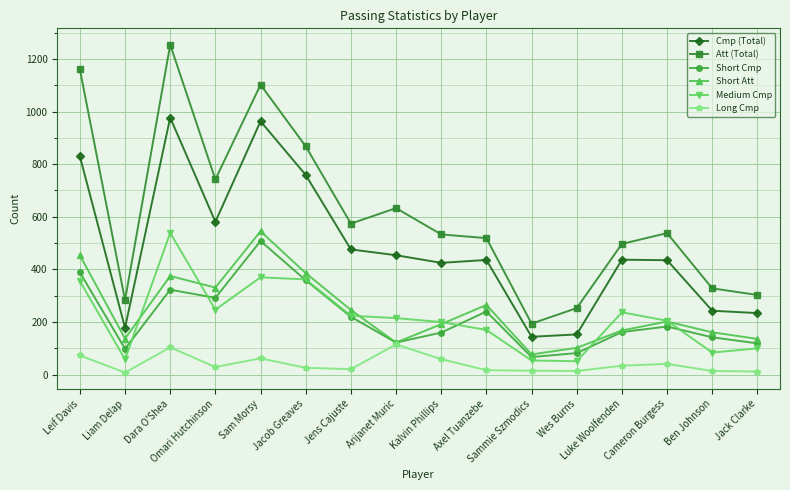

Which series has the largest range (max minus min)?

Att (Total)